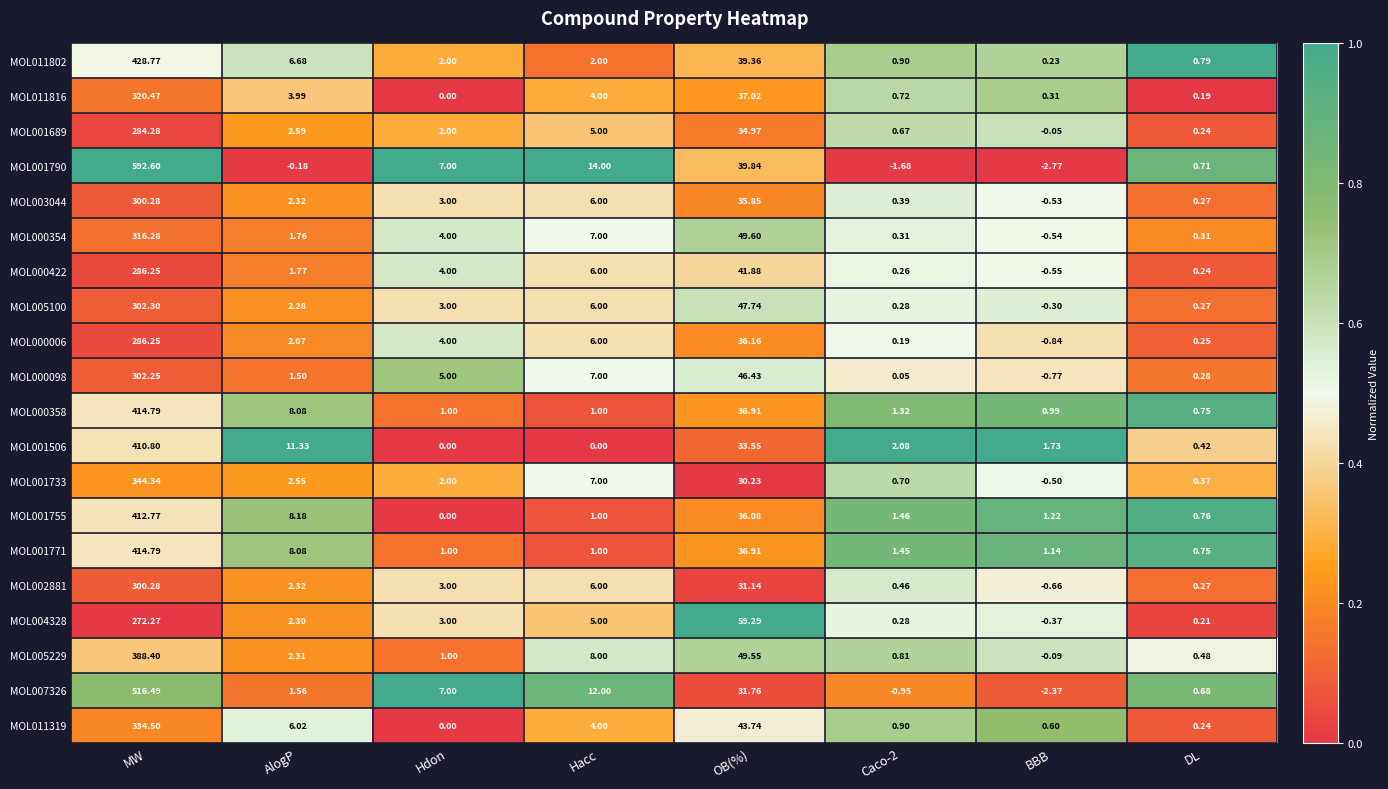

At which label does MOL007326 reach its peak?

MW